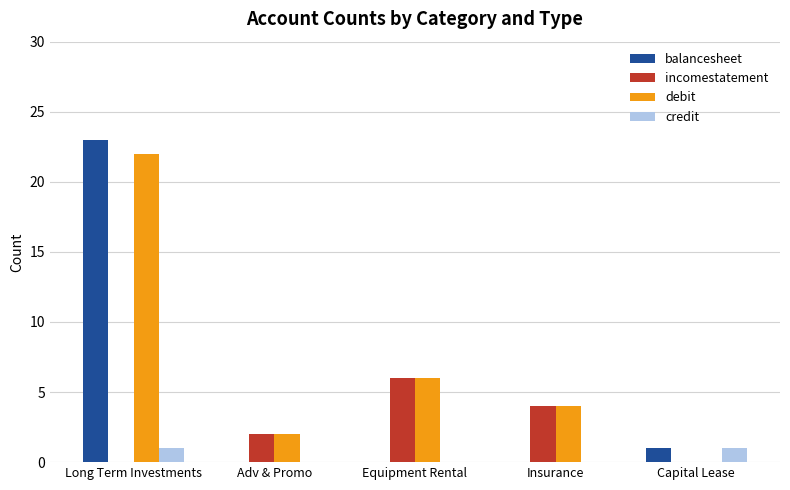

The credit series shows 0 at Equipment Rental. True or false?

True